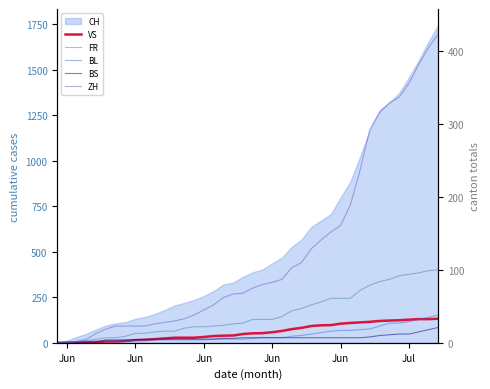

What is the value of the ZH point at the 8th from the left?

23